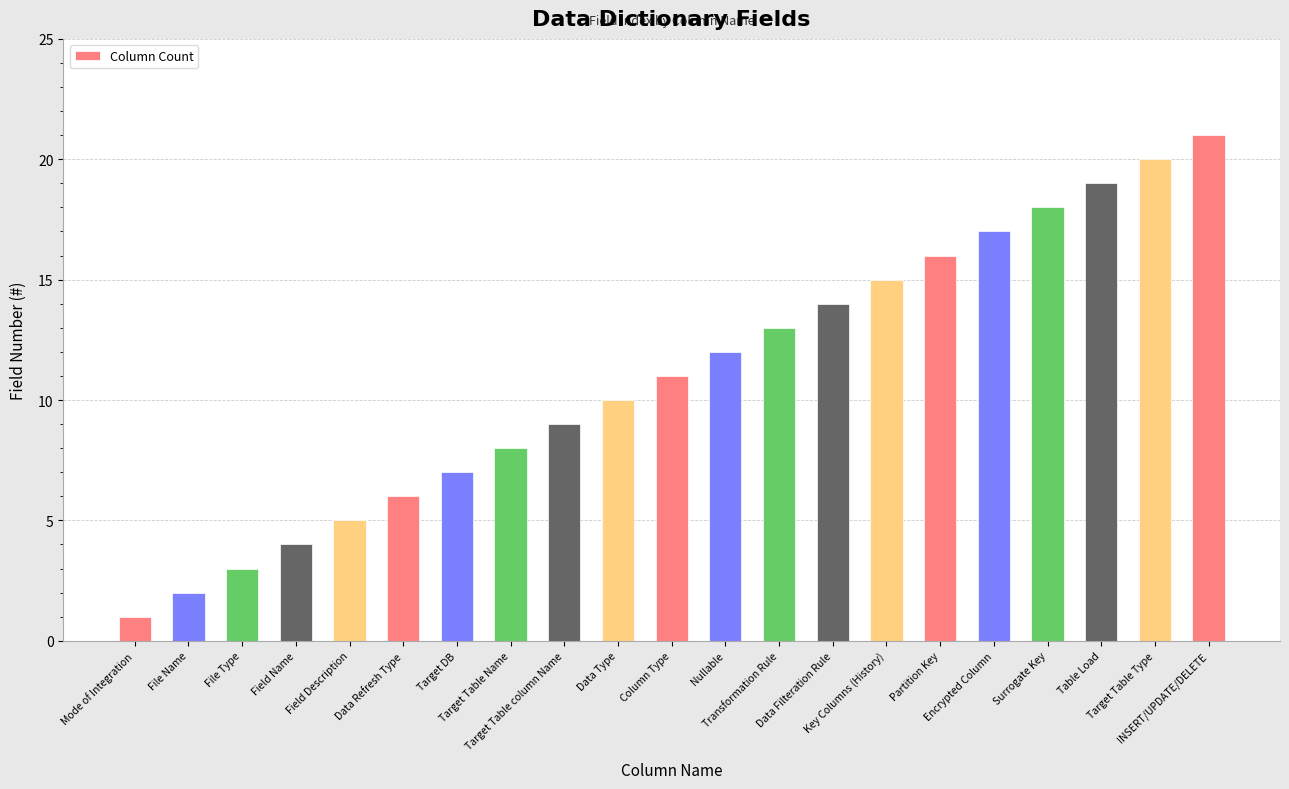

What is the sum of all values?

231